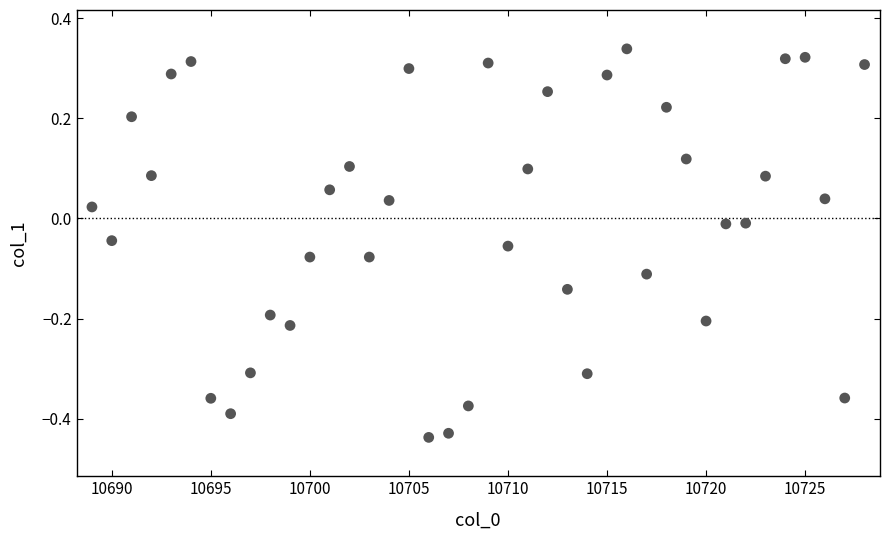

What is the range of Y values (max minus min)?

0.8